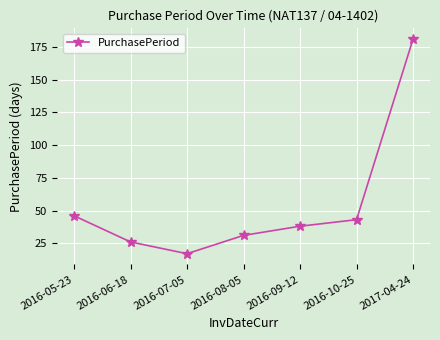

At which label is the value closest to 99?

2016-05-23